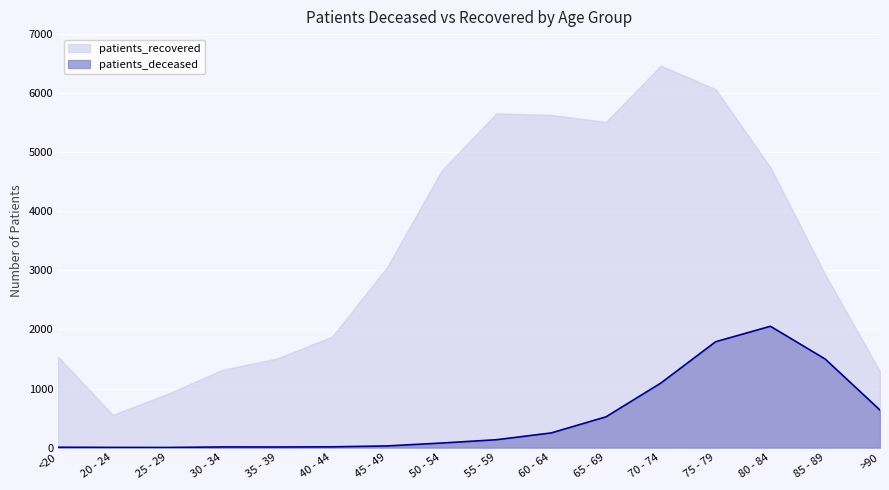

How many lines are shown in the chart?

2